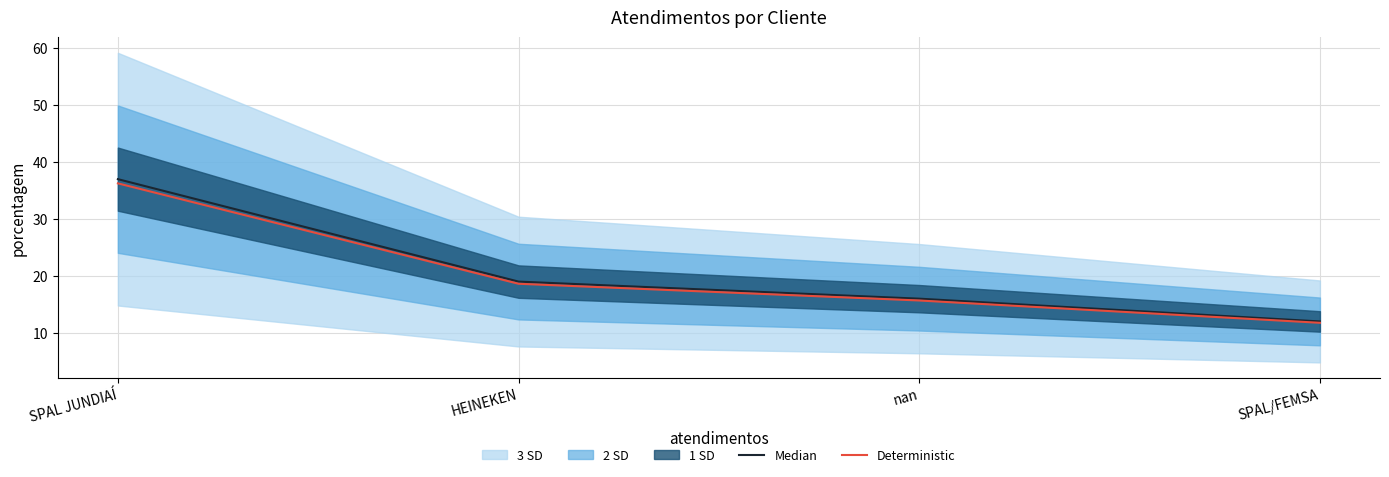

At how many categories does at least one series exceed 21?

1